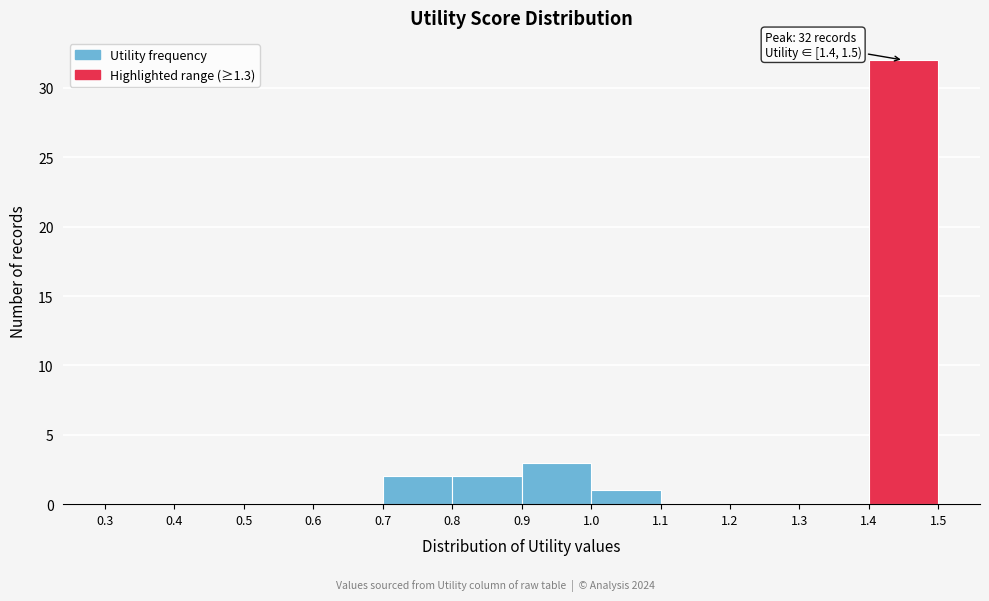

Which range on the x-axis has the tallest bar?

1.4 to 1.5